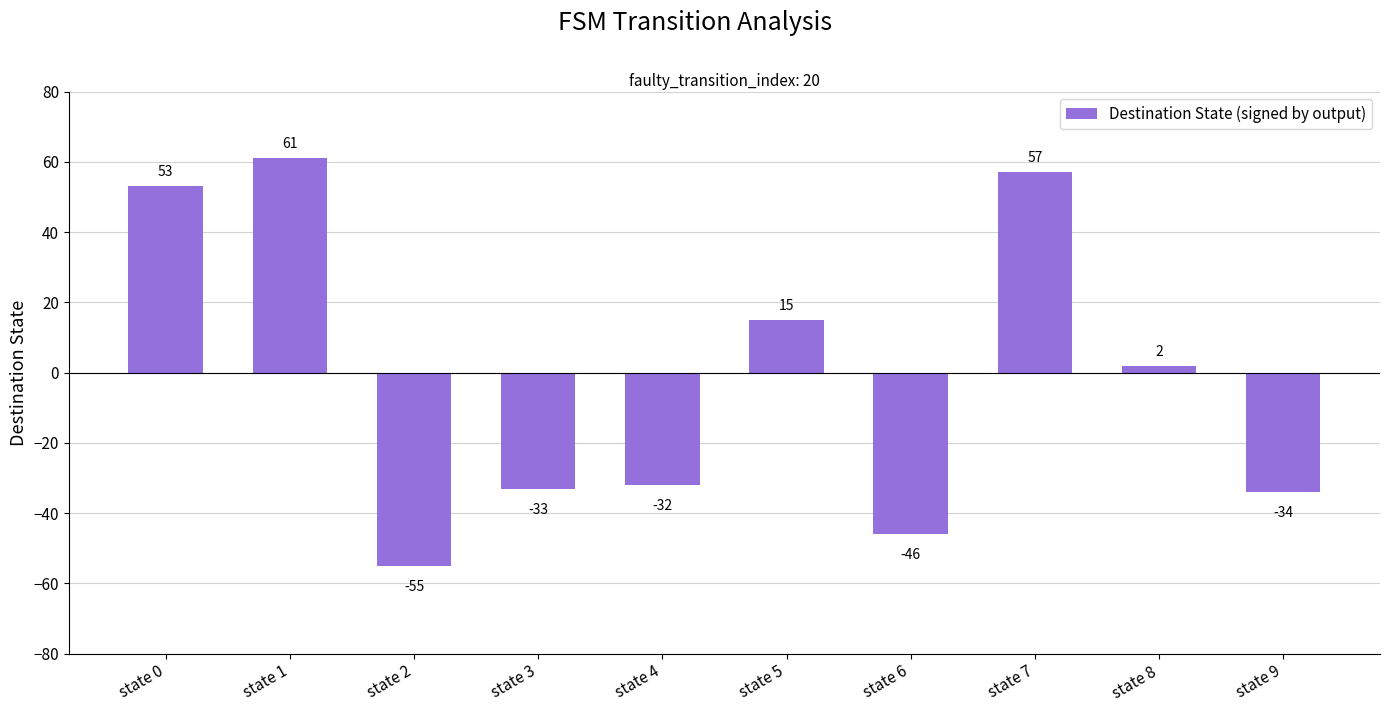

What is the approximate value at state 1, to the nearest 50?

50